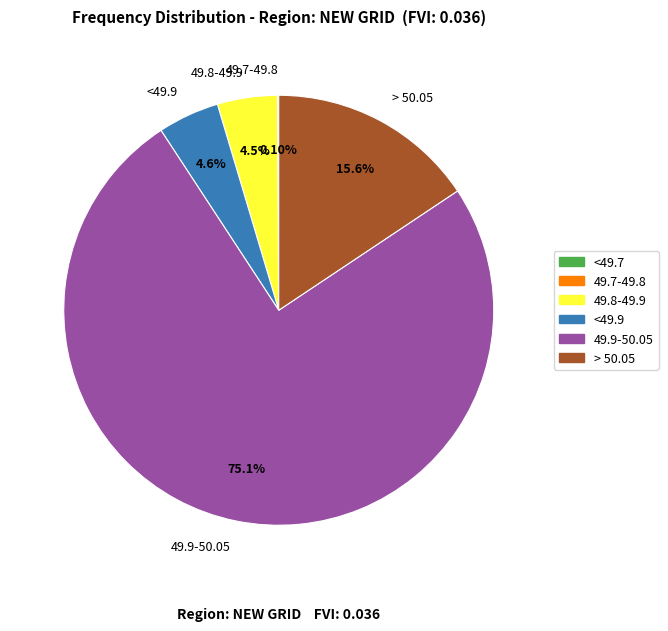

Which has a higher value, <49.9 or 49.9-50.05?

49.9-50.05